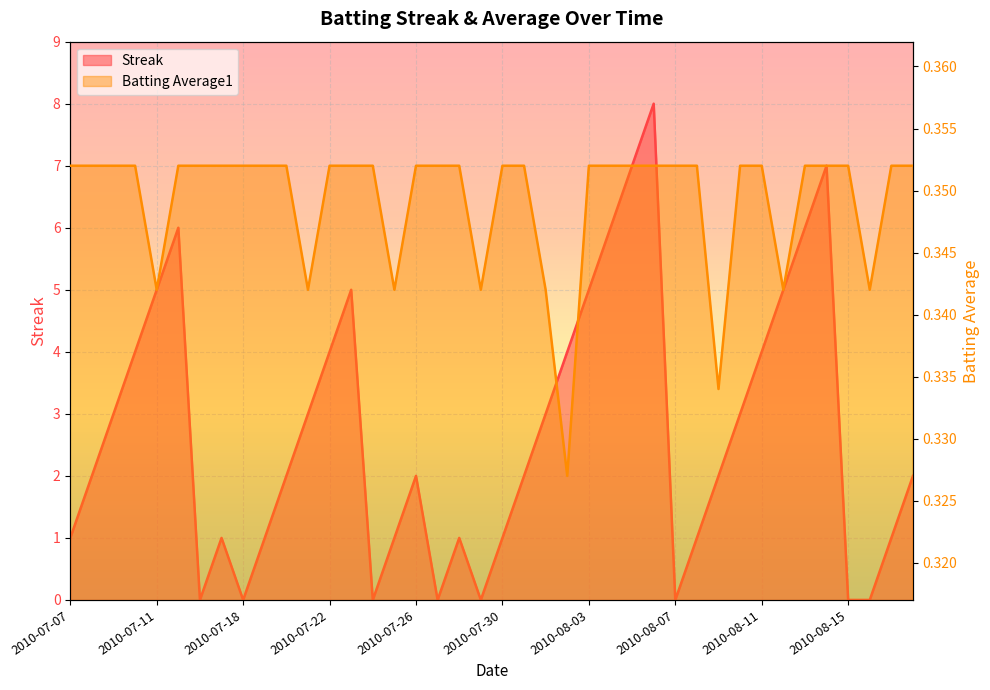

What is the difference between the Streak values at 2010-08-17 and 2010-07-11?

4.0